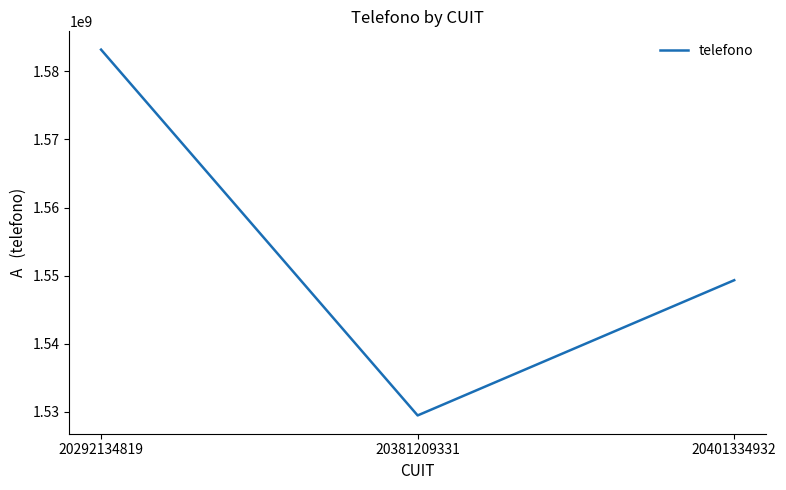

What is the change in value from 20381209331 to 20401334932?

+19867447